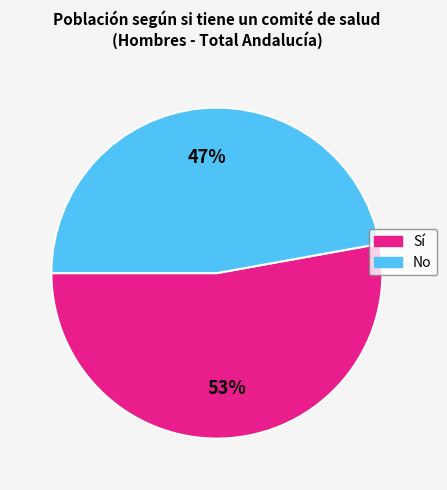

Is it true that Sí is 53% of the pie?

True